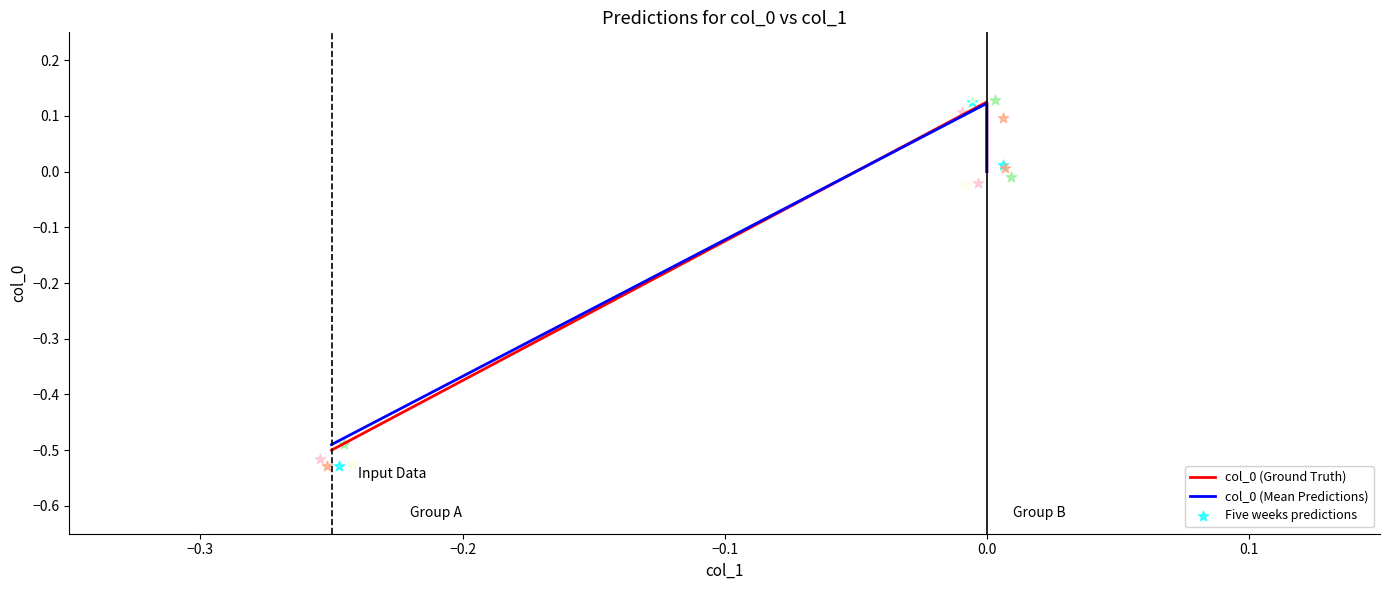

Which series contains the lowest Y value?

col_0 (Ground Truth)